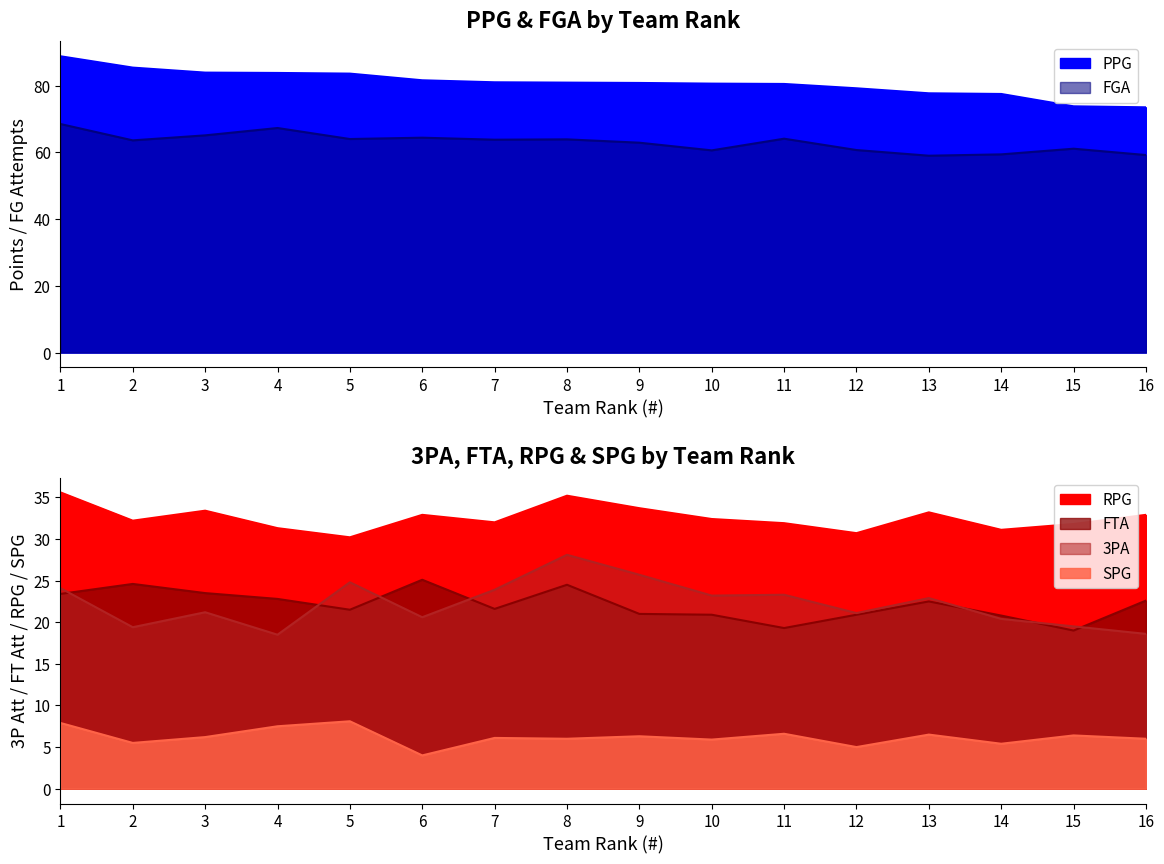

Which has a higher value, 10 or 2?

2